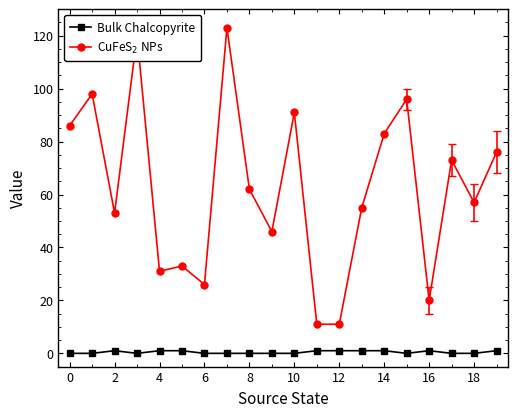

What is the sum of all Bulk Chalcopyrite values?

9